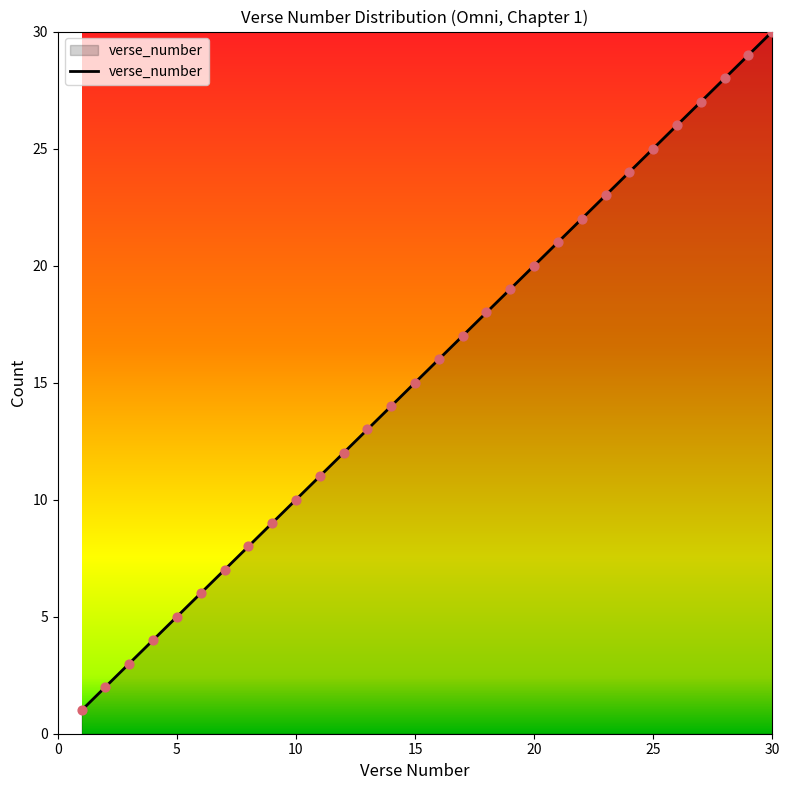

What is the difference between the maximum and minimum values?

29